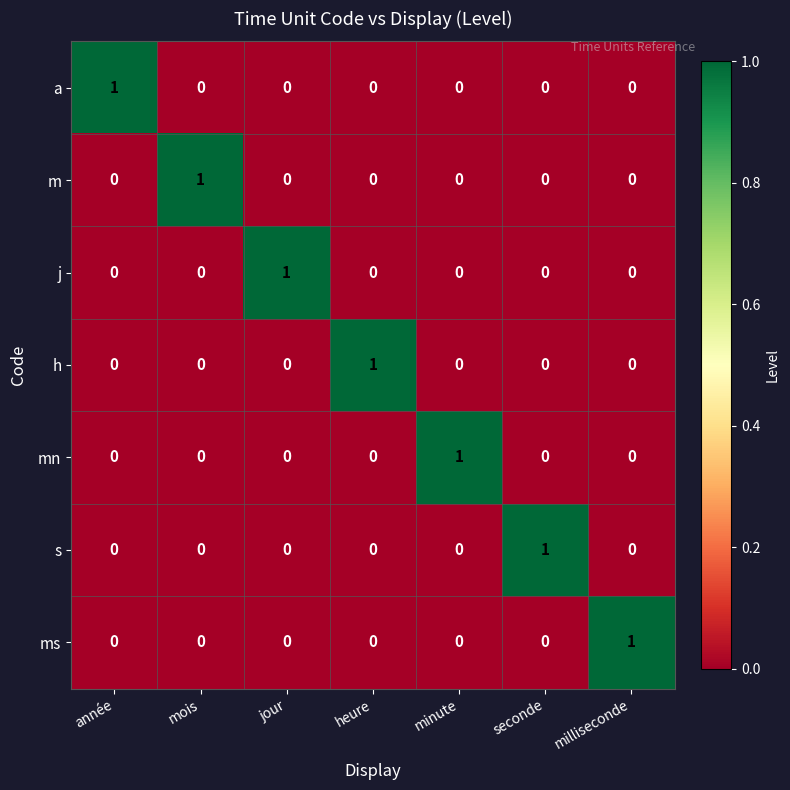

True or false: j has a value of 0 at heure.

True